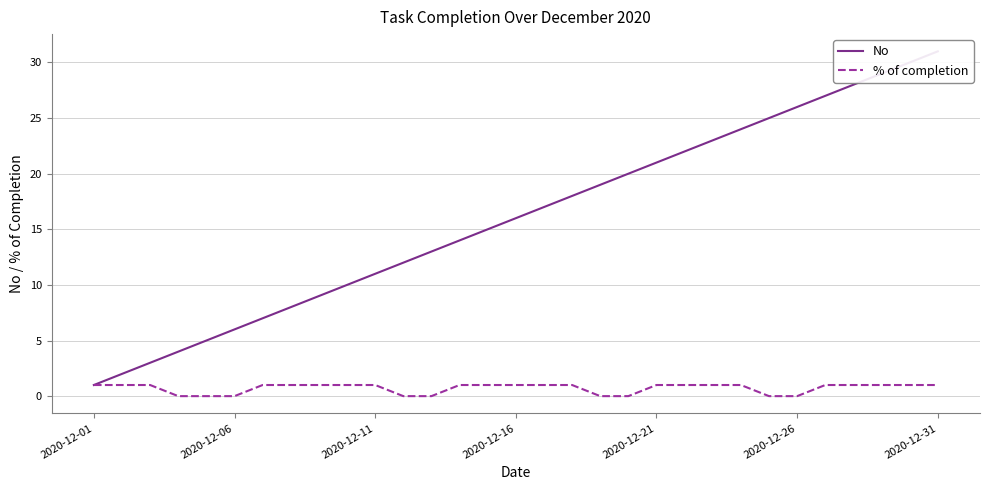

Reading left to right, extract all data points from this chart.

No: 1	2	3	4	5	6	7	8	9	10	11	12	13	14	15	16	17	18	19	20	21	22	23	24	25	26	27	28	29	30	31
% of completion: 1	1	1	0	0	0	1	1	1	1	1	0	0	1	1	1	1	1	0	0	1	1	1	1	0	0	1	1	1	1	1